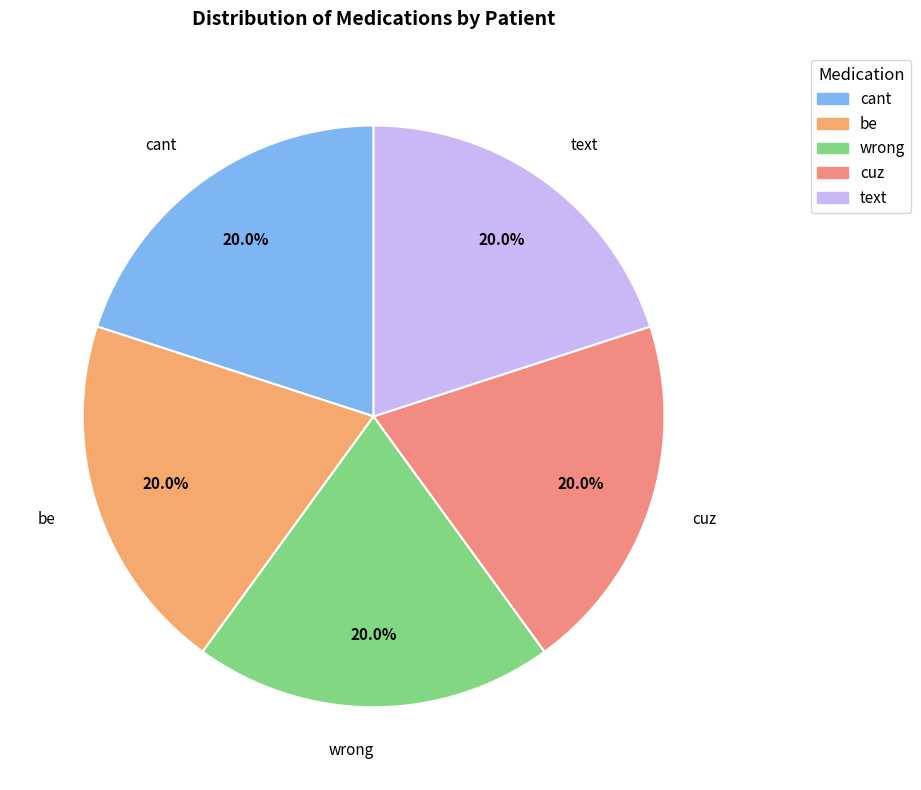

How many segments does this pie chart have?

5